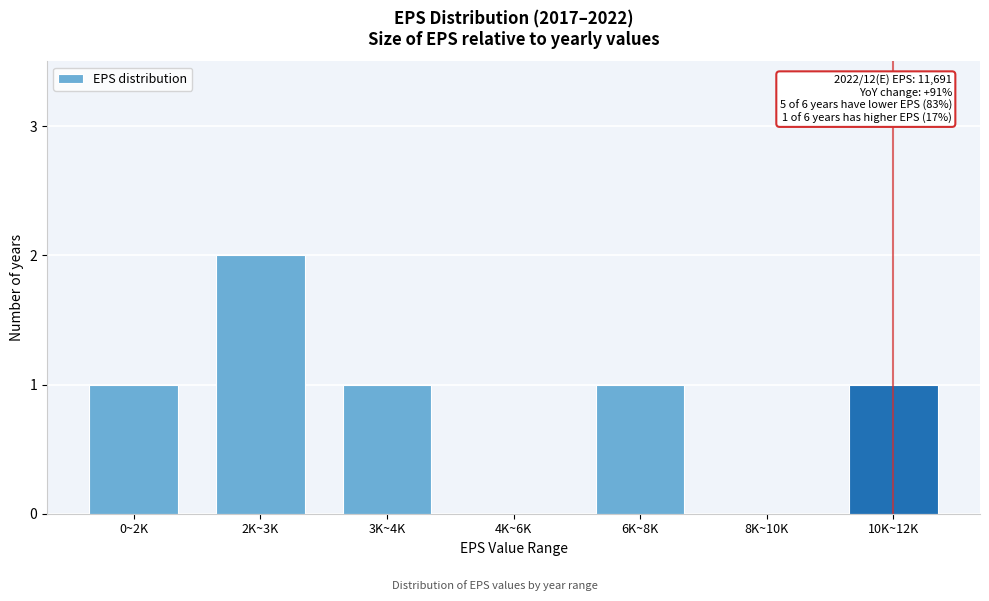

Reading left to right, transcribe all the data shown in this chart.

0~2K=1	2K~3K=2	3K~4K=1	4K~6K=0	6K~8K=1	8K~10K=0	10K~12K=1